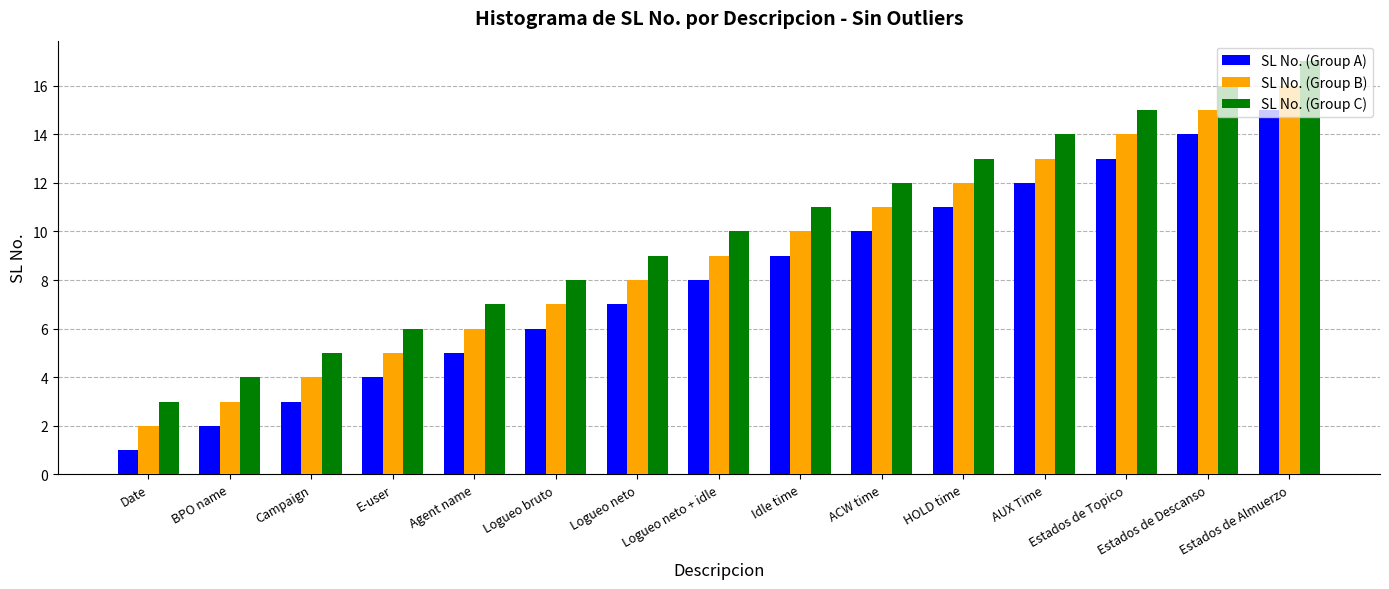

True or false: SL No. (Group A) has a value of 8 at Logueo neto + idle.

True